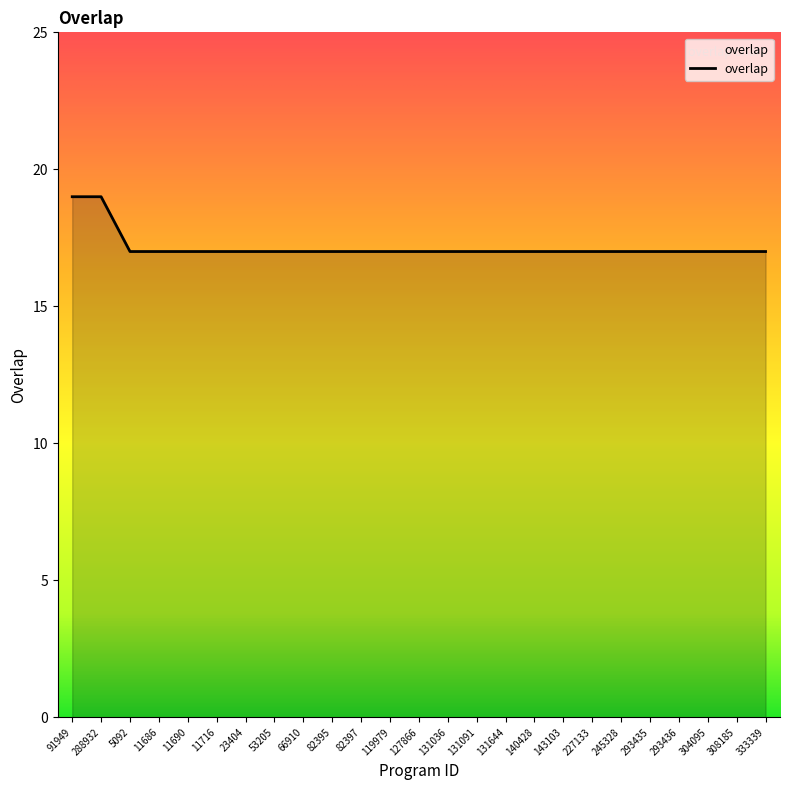

Approximately how many times larger is the value at 53205 compared to 82395?

1.0